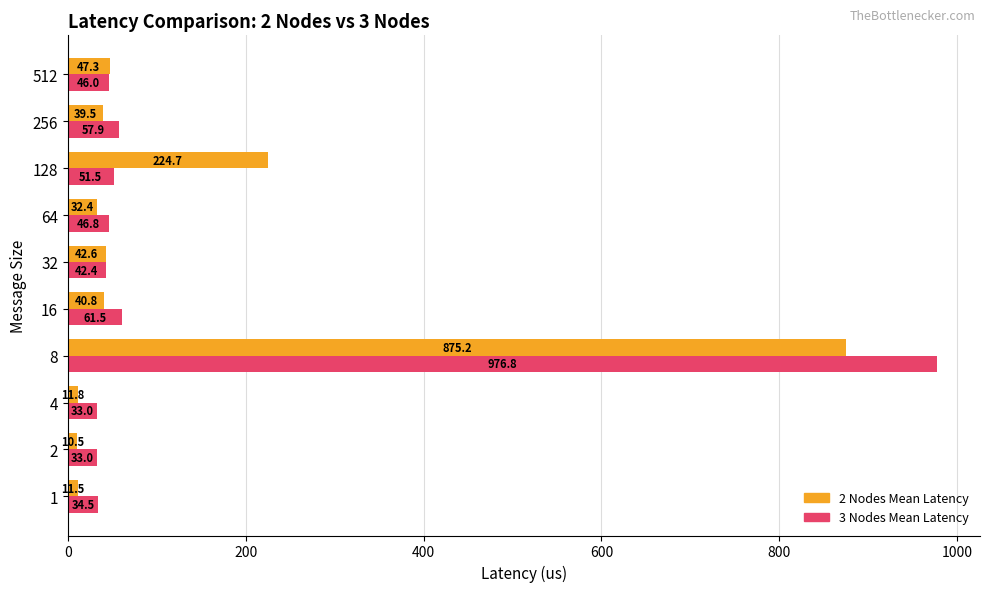

What is the total value across all series at 64?

79.2